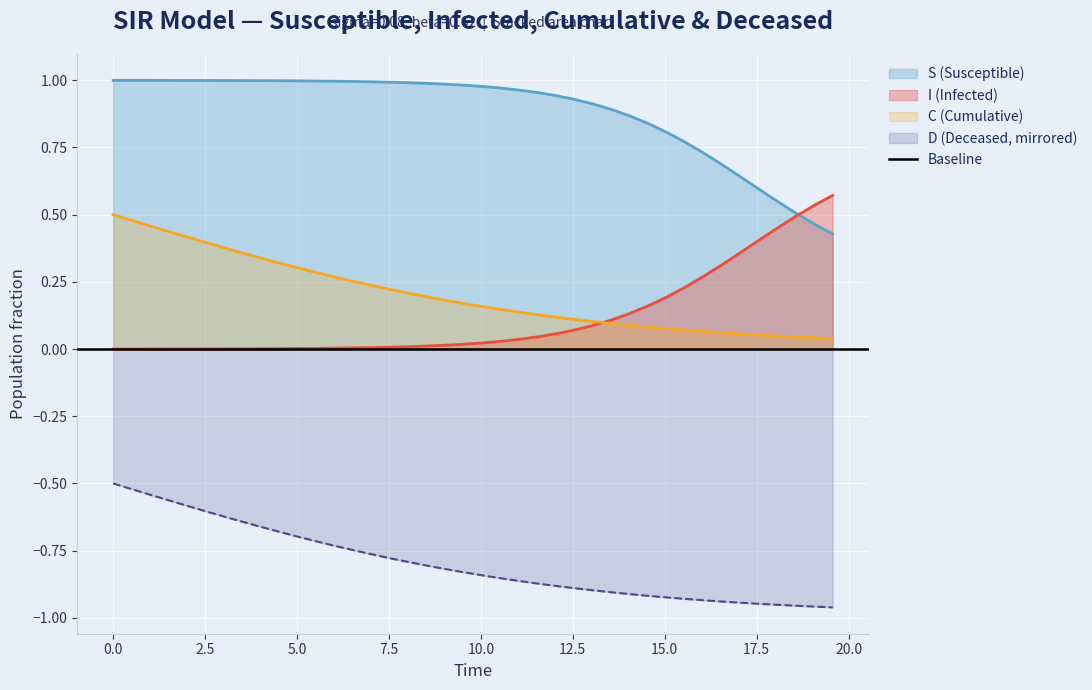

True or false: D (Deceased, mirrored) and C (Cumulative) intersect in this chart.

False